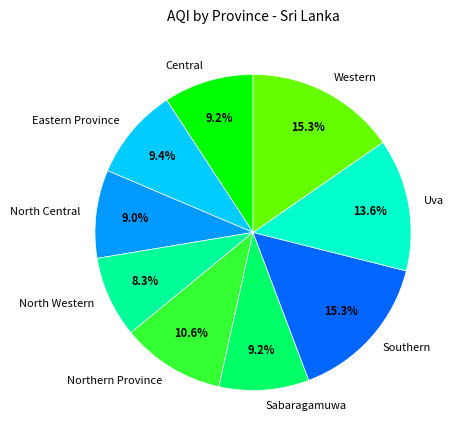

Combined, do Eastern Province and Central account for over 50%?

No